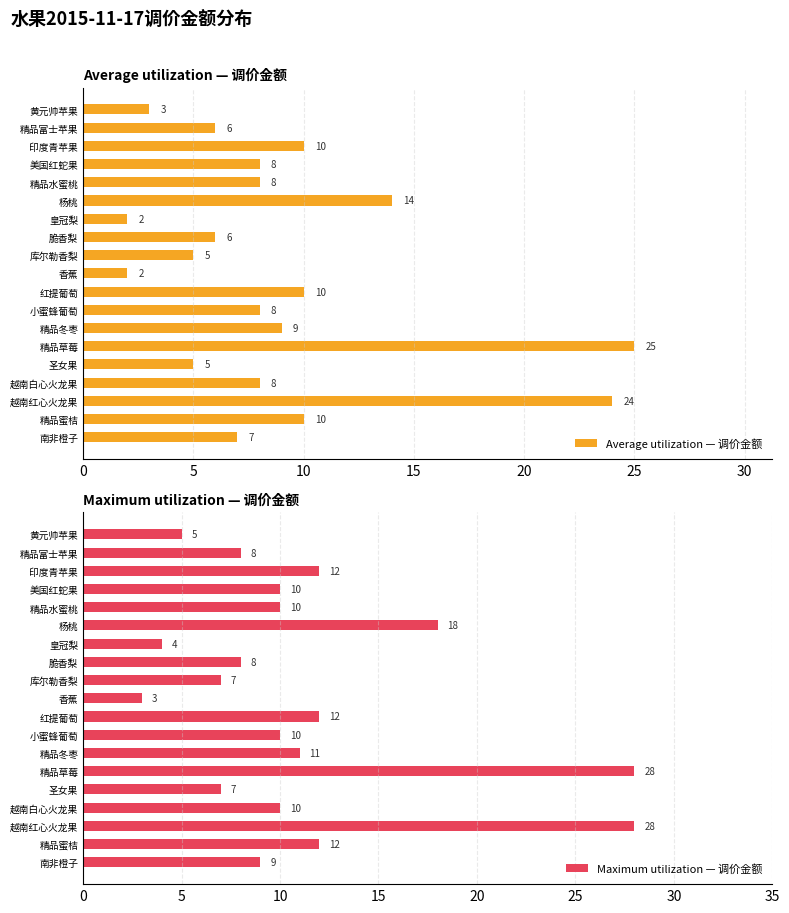

True or false: Maximum utilization — 调价金额 has a value of 6 at 皇冠梨.

False